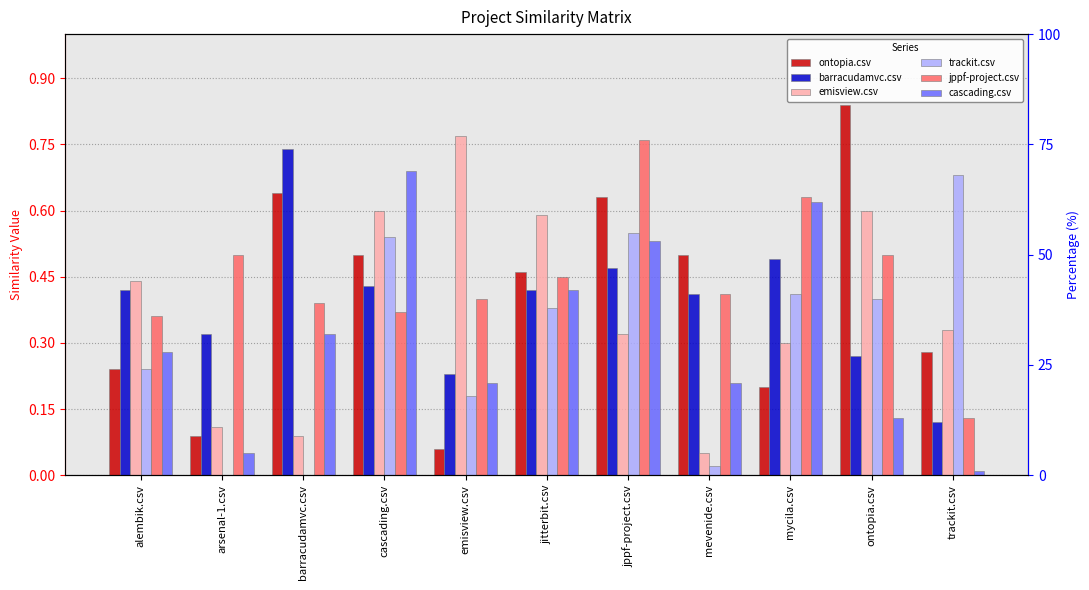

Reading left to right, transcribe all the data shown in this chart.

ontopia.csv: 0.2	0.1	0.6	0.5	0.1	0.5	0.6	0.5	0.2	0.8	0.3
barracudamvc.csv: 0.4	0.3	0.7	0.4	0.2	0.4	0.5	0.4	0.5	0.3	0.1
emisview.csv: 0.4	0.1	0.1	0.6	0.8	0.6	0.3	0.1	0.3	0.6	0.3
trackit.csv: 0.2	0.0	0.0	0.5	0.2	0.4	0.6	0.0	0.4	0.4	0.7
jppf-project.csv: 0.4	0.5	0.4	0.4	0.4	0.5	0.8	0.4	0.6	0.5	0.1
cascading.csv: 0.3	0.1	0.3	0.7	0.2	0.4	0.5	0.2	0.6	0.1	0.0